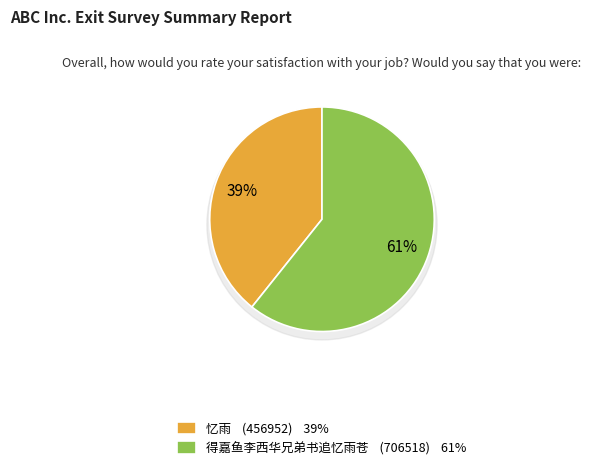

How many slices are in this pie chart?

2